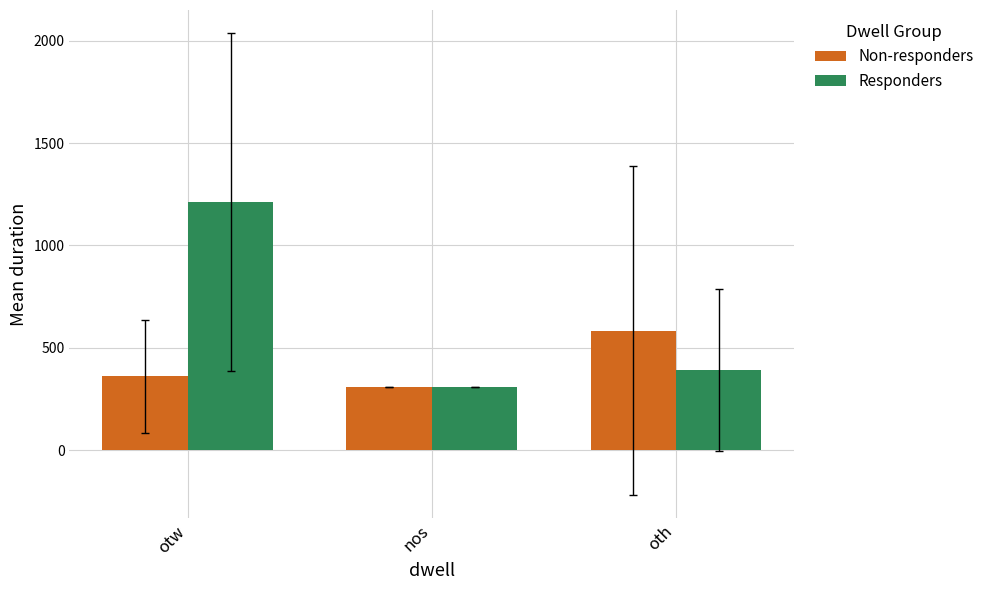

True or false: Non-responders has a value of 583.2 at oth.

True